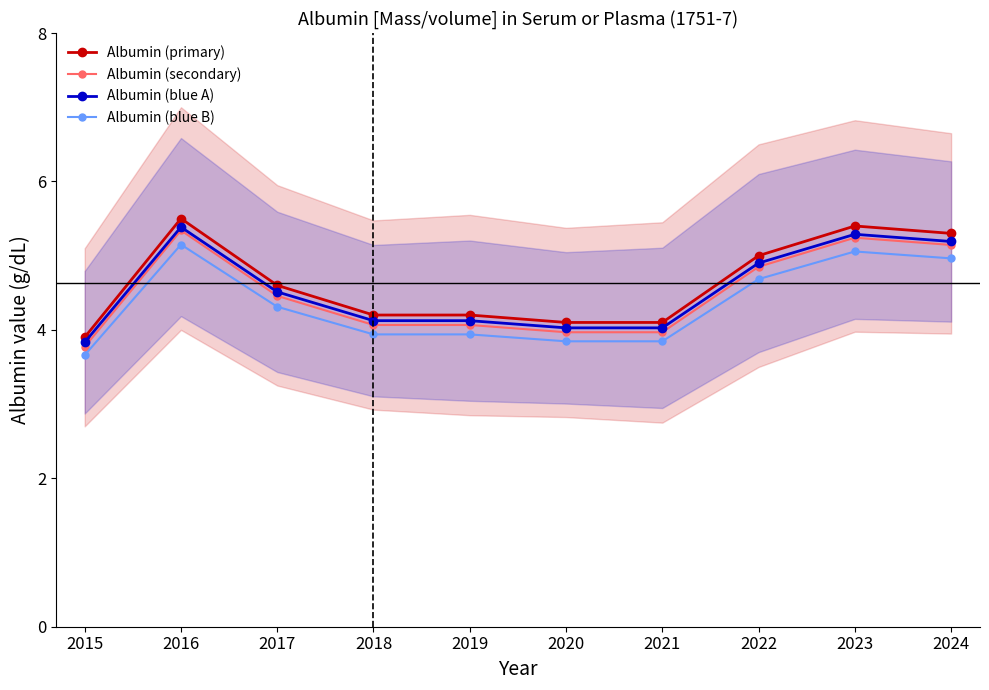

At which label is Albumin (secondary) closest to 4?

2020